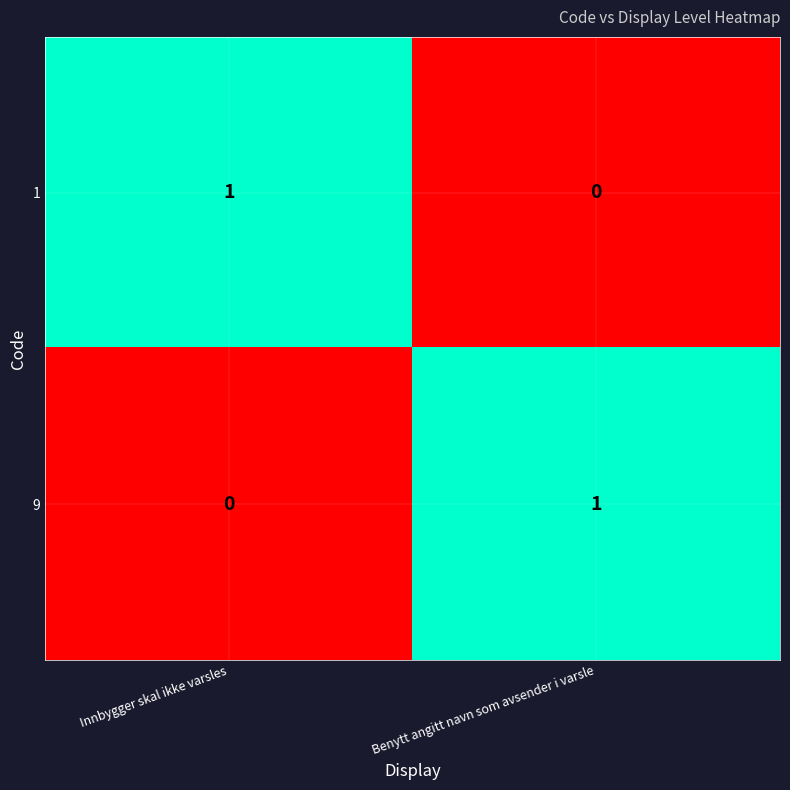

Is the value of 9 at Innbygger skal ikke varsles greater than the value of 1 at Innbygger skal ikke varsles?

No